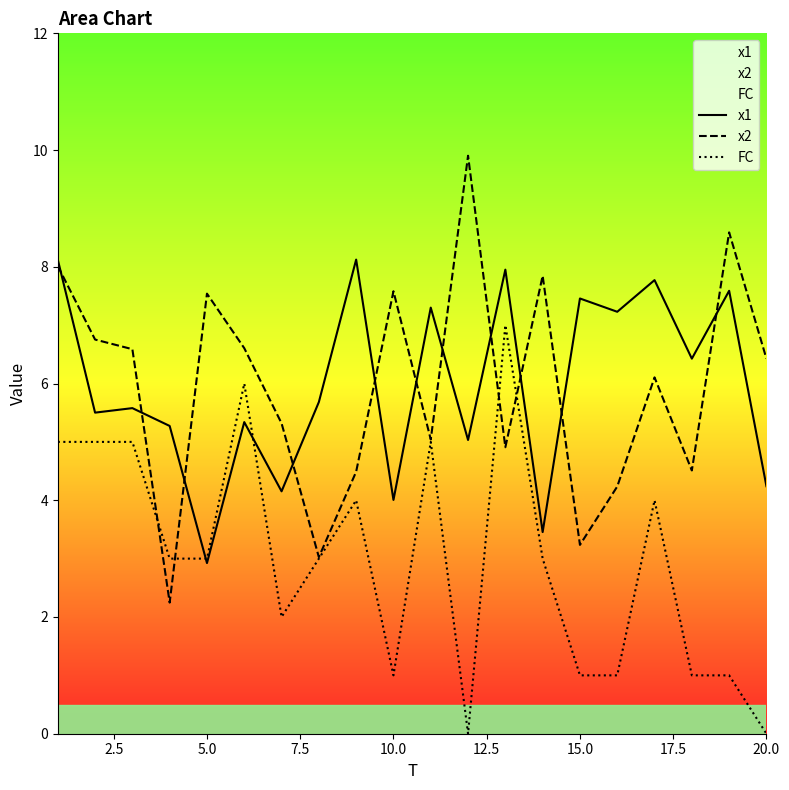

Which series has the largest range (max minus min)?

x2